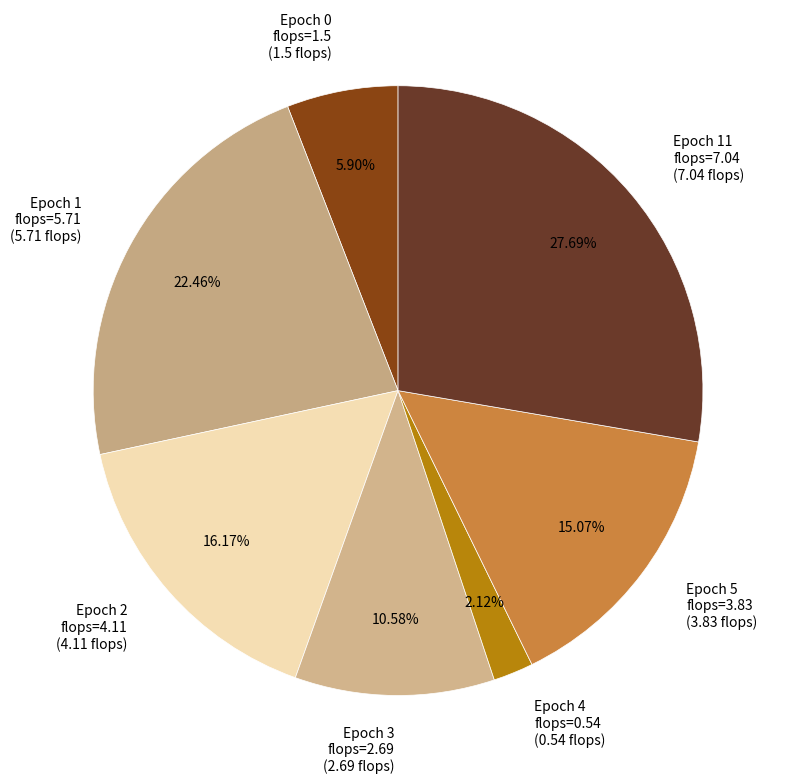

Does Epoch 4 flops=0.54 (0.54 flops) represent more than half of the total?

No